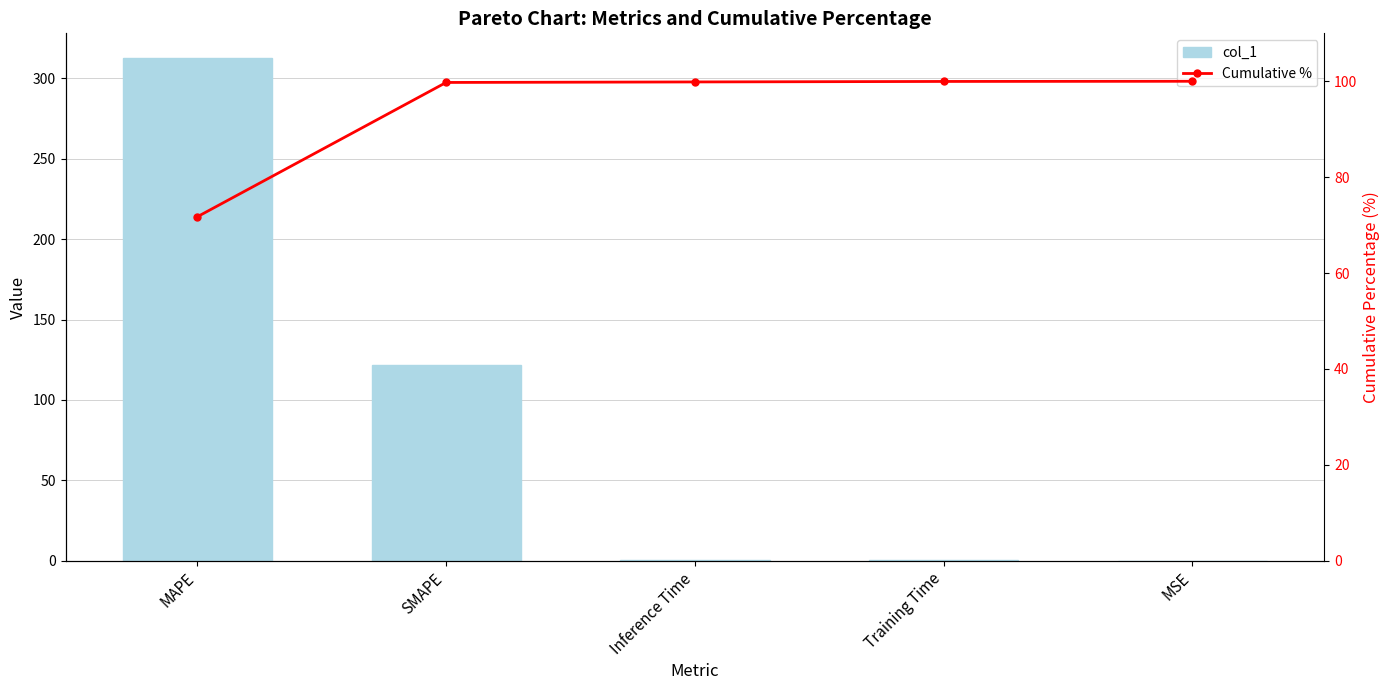

How many groups of bars are there?

5